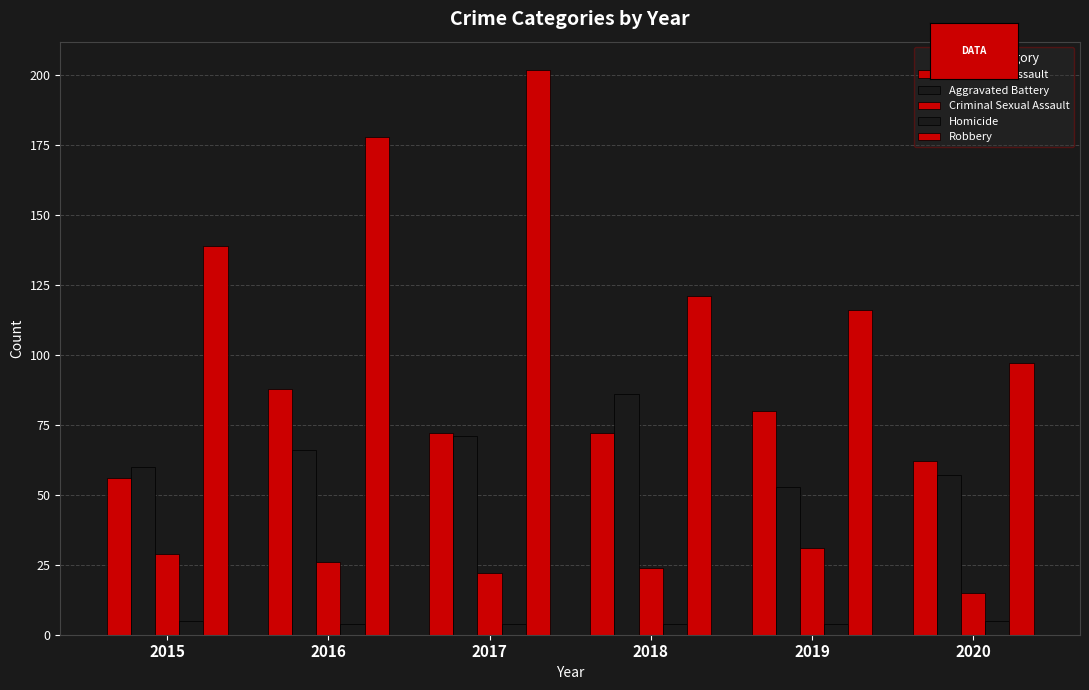

Which series has the widest spread of values?

Robbery